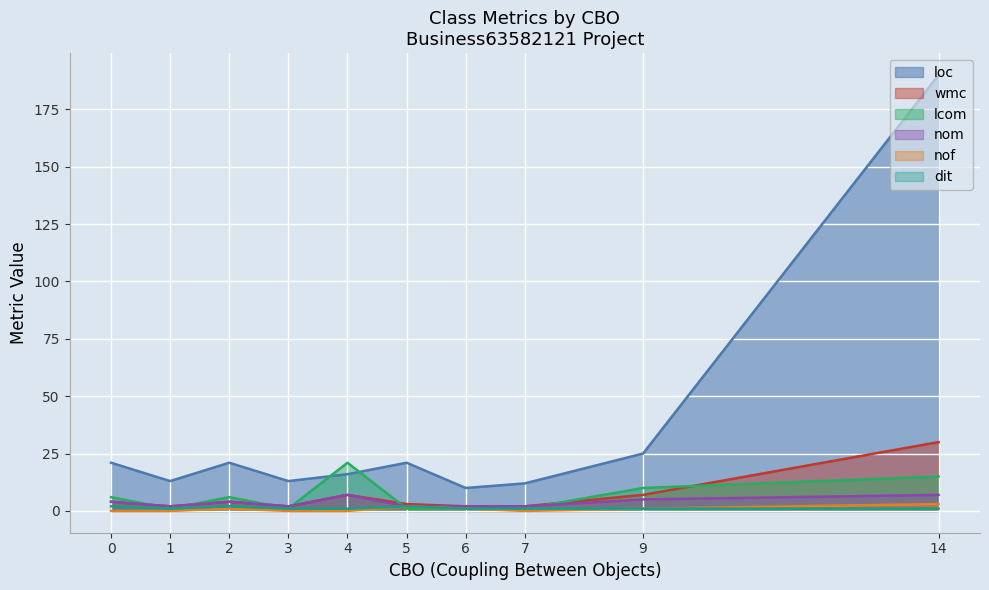

What is the sum of all dit values?

13